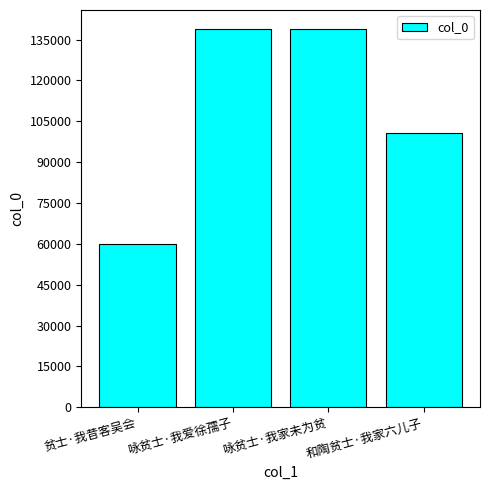

Which label corresponds to the smallest value in the chart?

贫士·我昔客吴会